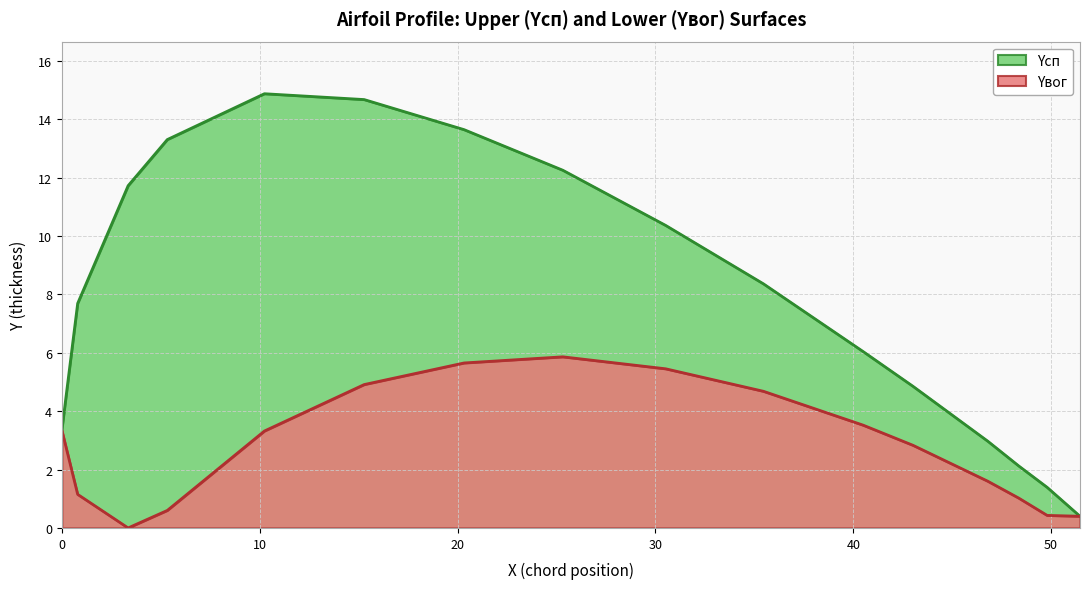

What is the total value across all series at 51.46?

0.8